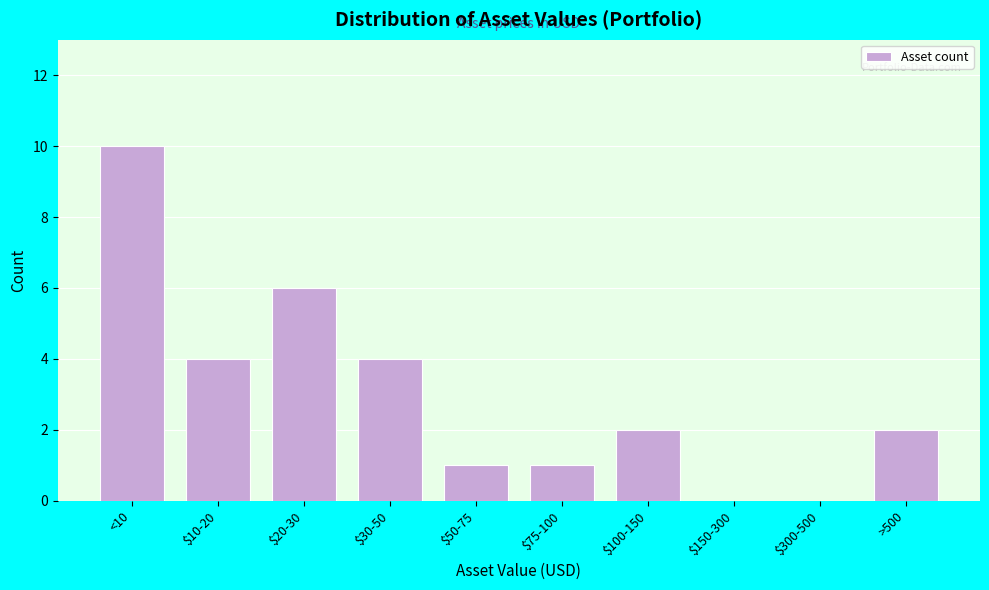

Between $300-500 and >500, which is larger?

>500